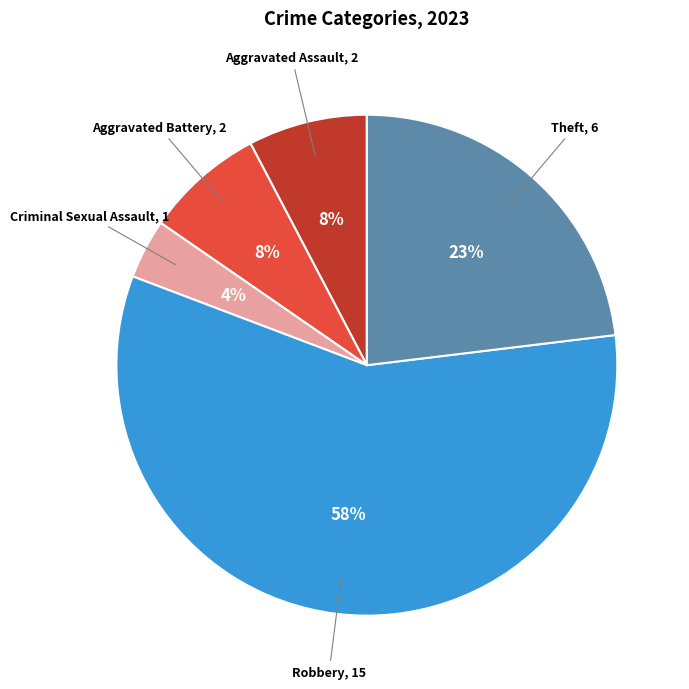

Does any single category account for the majority?

Yes